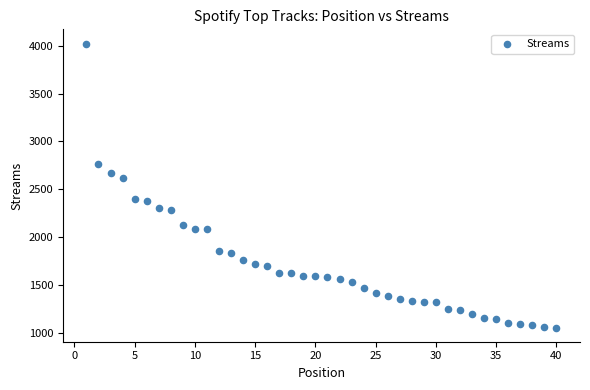

What Y value in the scatter plot is closest to 2539?

2616